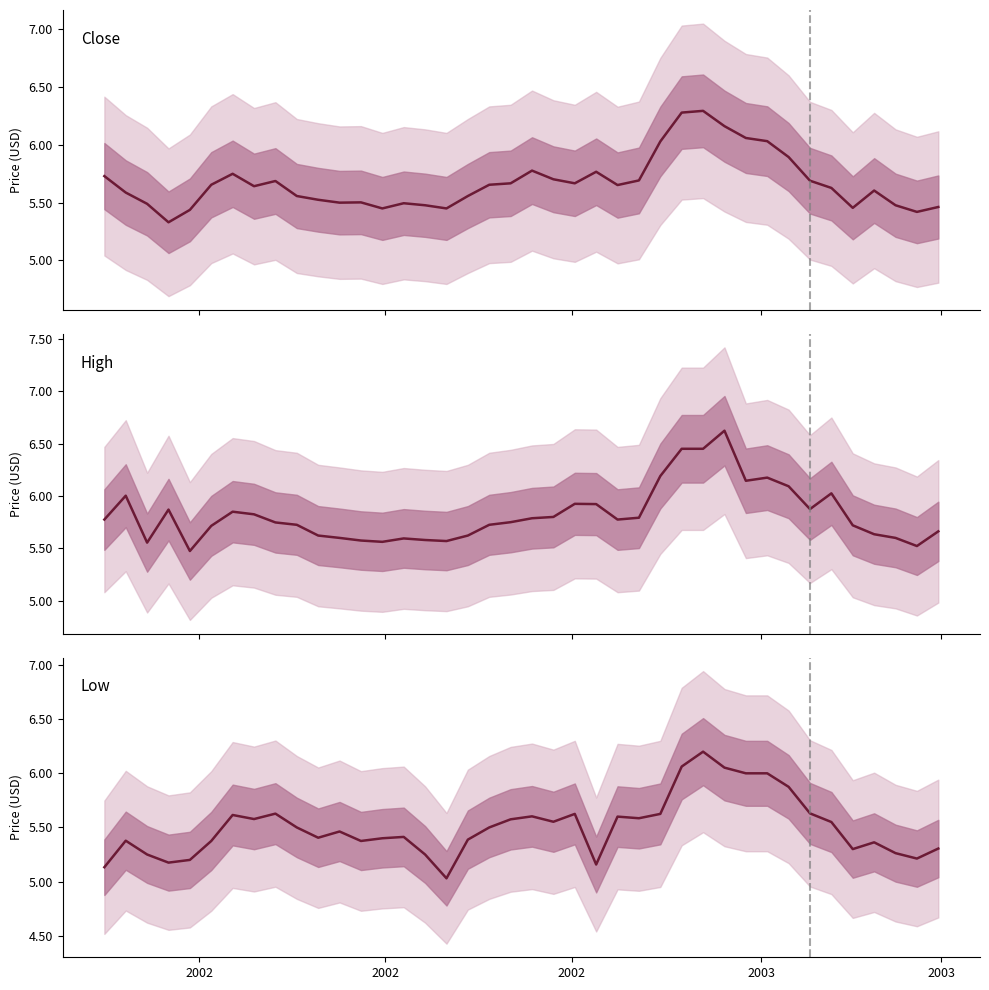

What is the maximum value for Low?

6.2